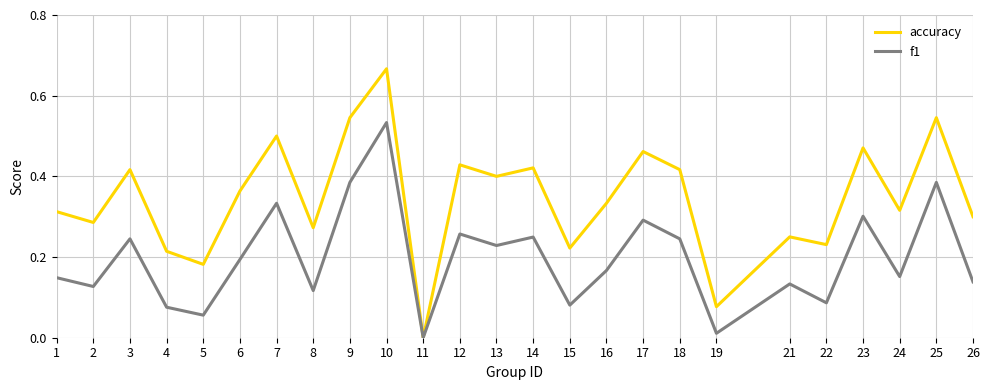

At which category is the sum across all series the highest?

10